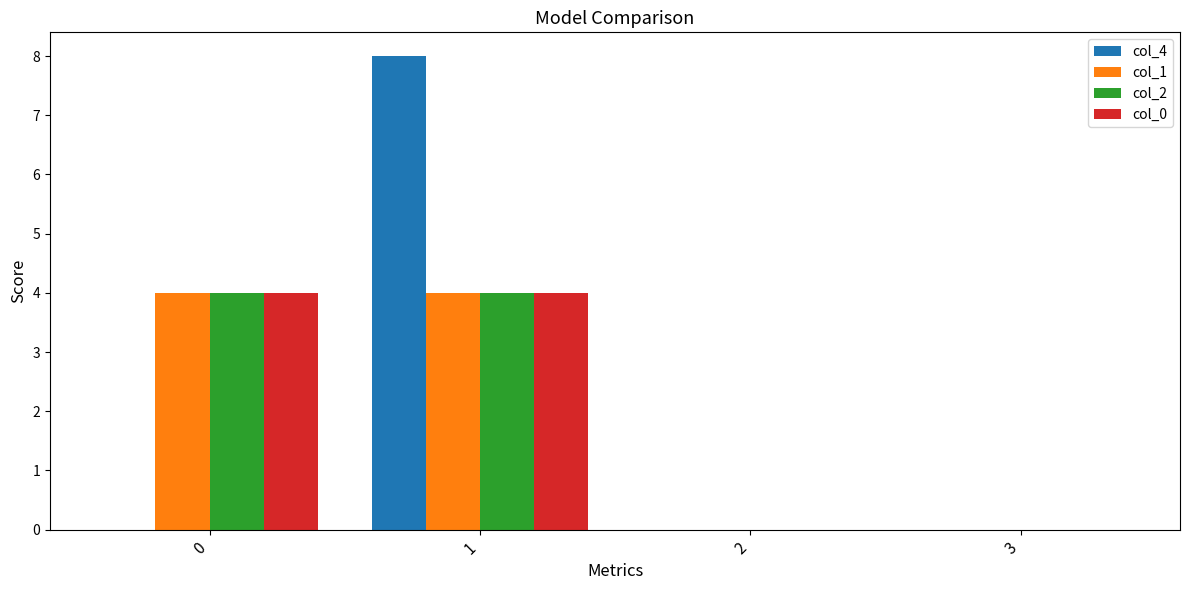

The col_0 series shows 0 at 2. True or false?

True